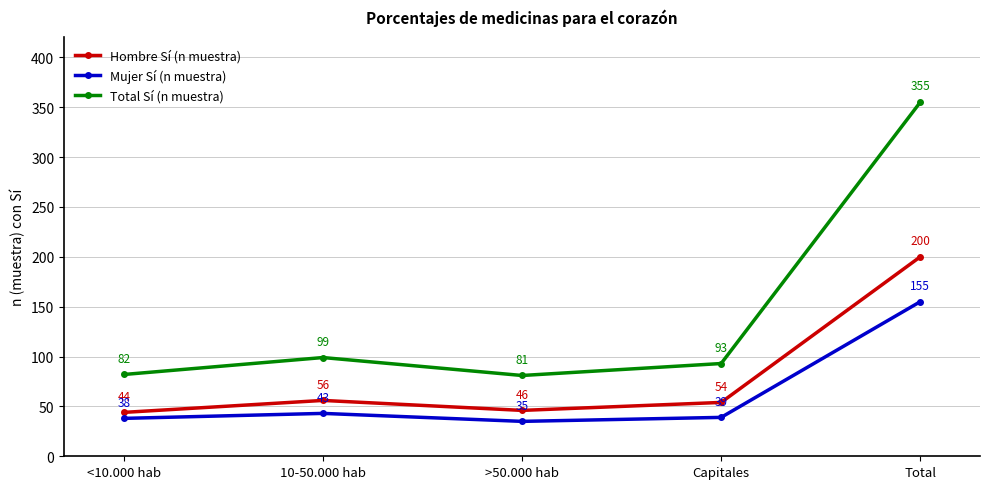

Reading left to right, transcribe all the data shown in this chart.

Hombre Sí (n muestra): 44	56	46	54	200
Mujer Sí (n muestra): 38	43	35	39	155
Total Sí (n muestra): 82	99	81	93	355